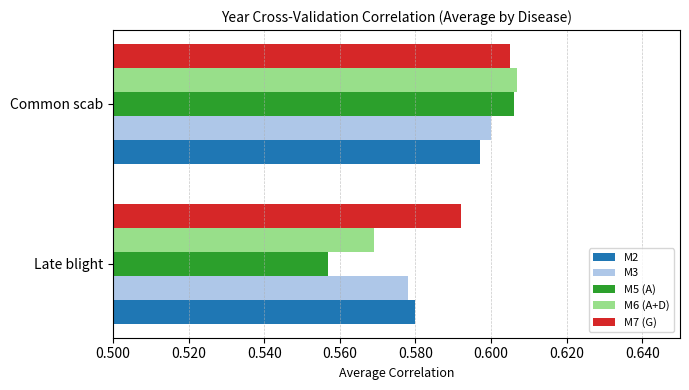

Rank the categories by M2 value from lowest to highest.

Late blight, Common scab